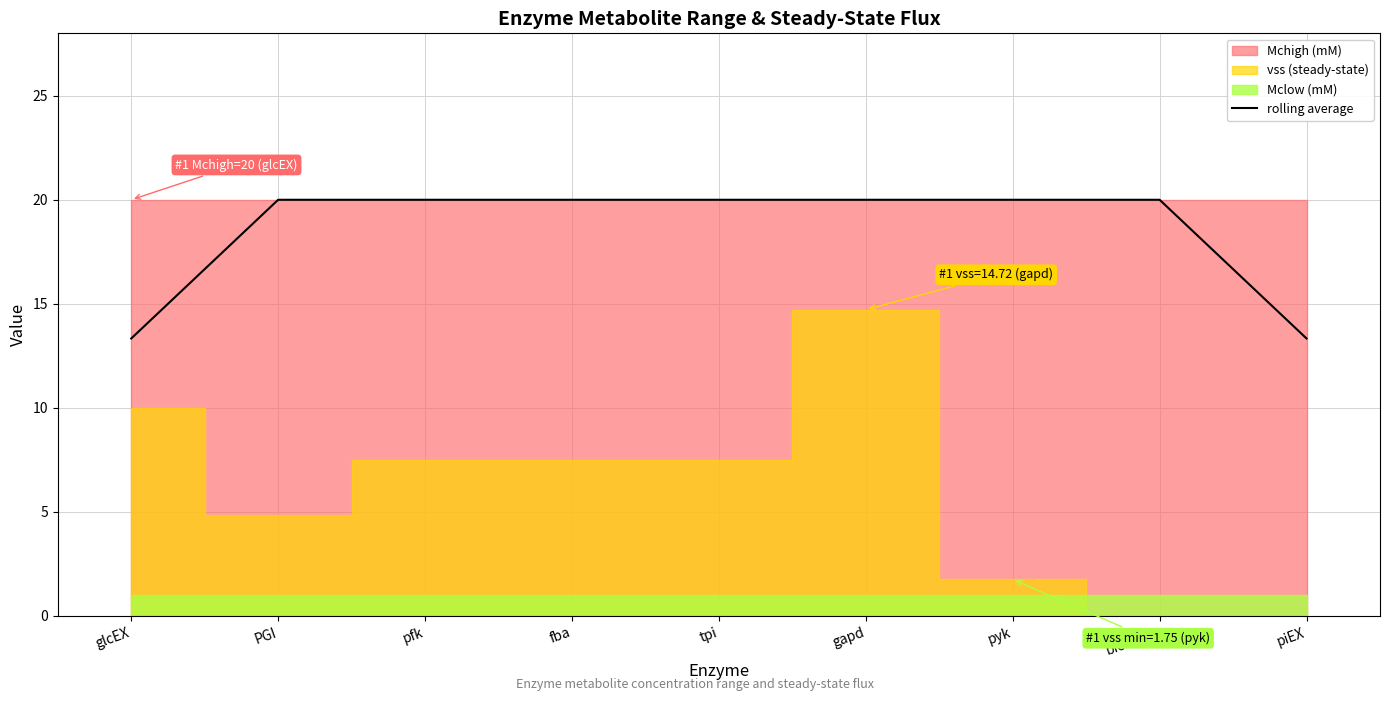

What is the average value?

18.5